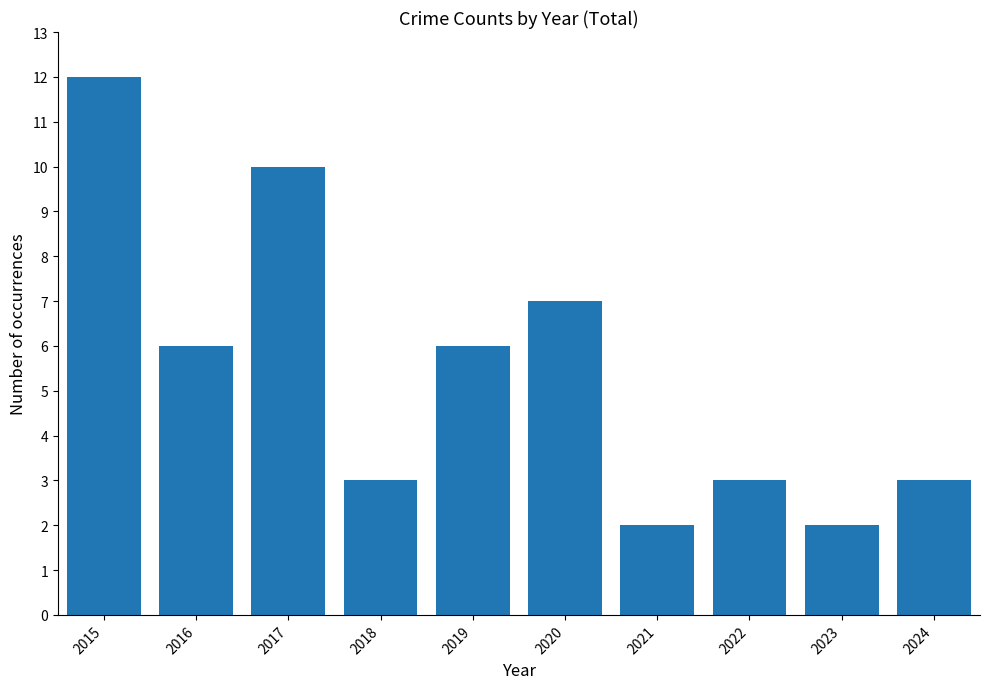

Which category has the highest value across all series?

2015